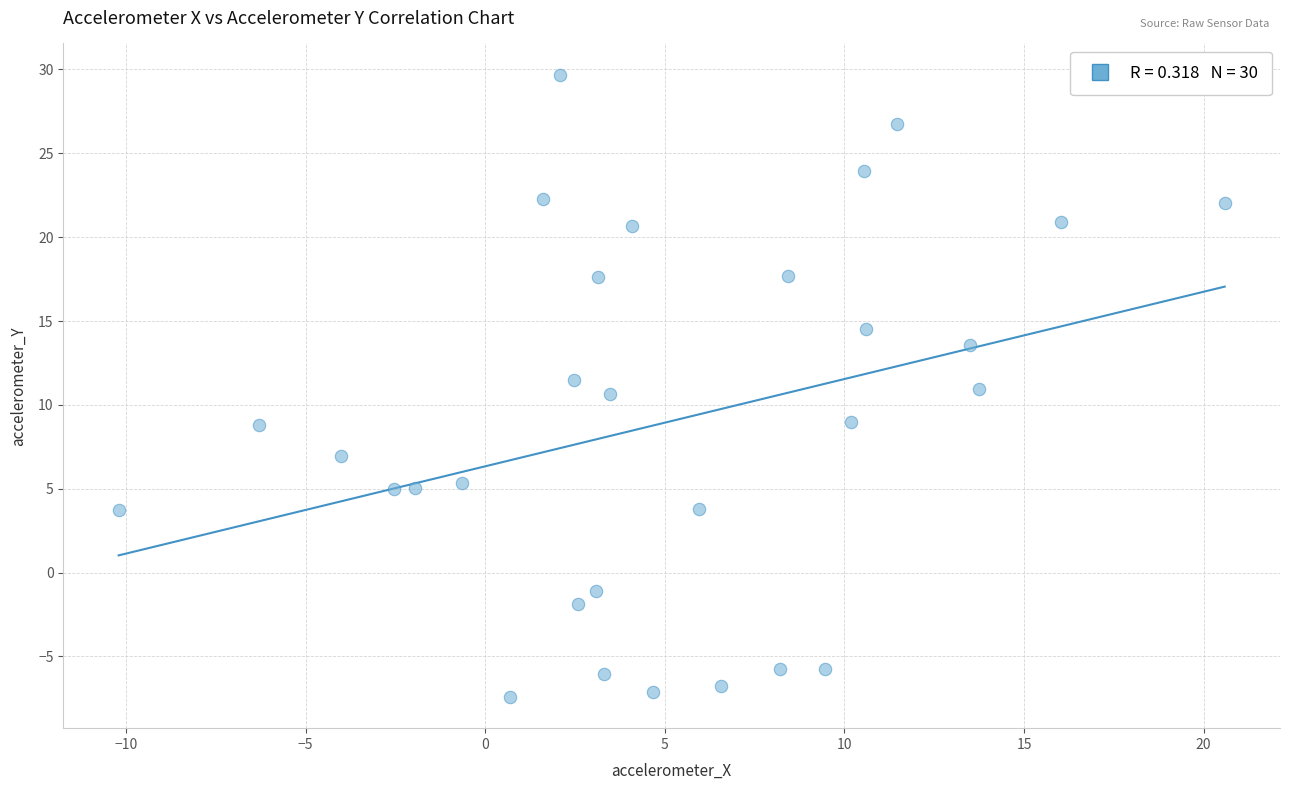

What is the range of Y values (max minus min)?

37.1